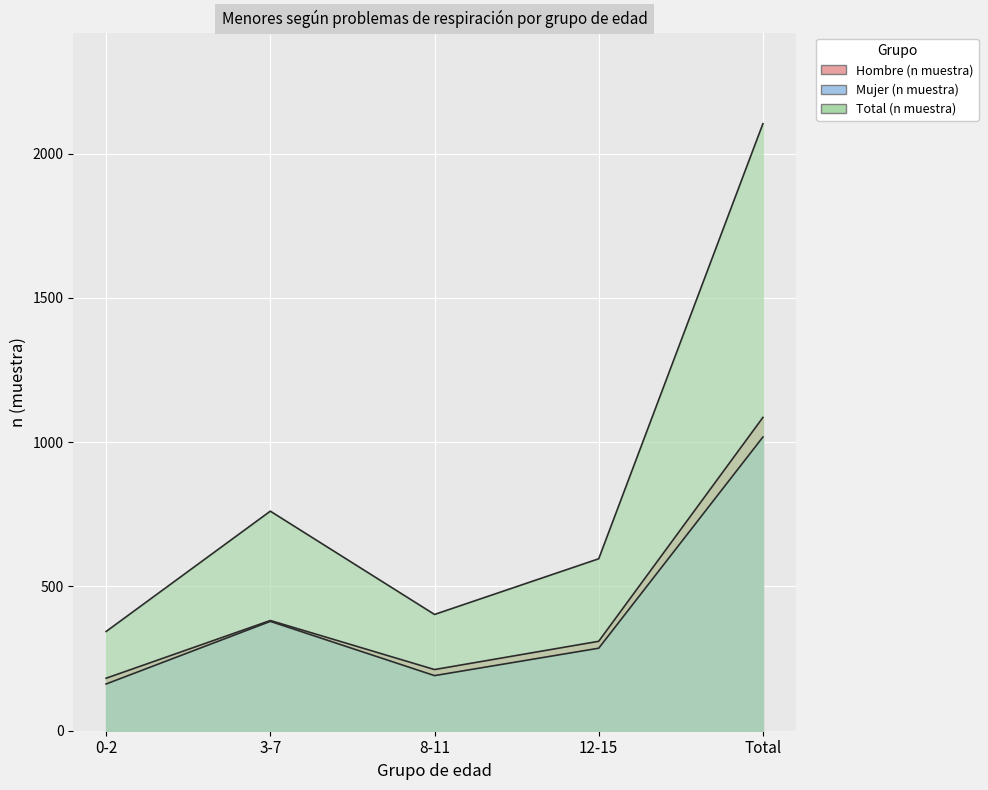

Is it true that Hombre (n muestra) equals 109 at 0-2?

False